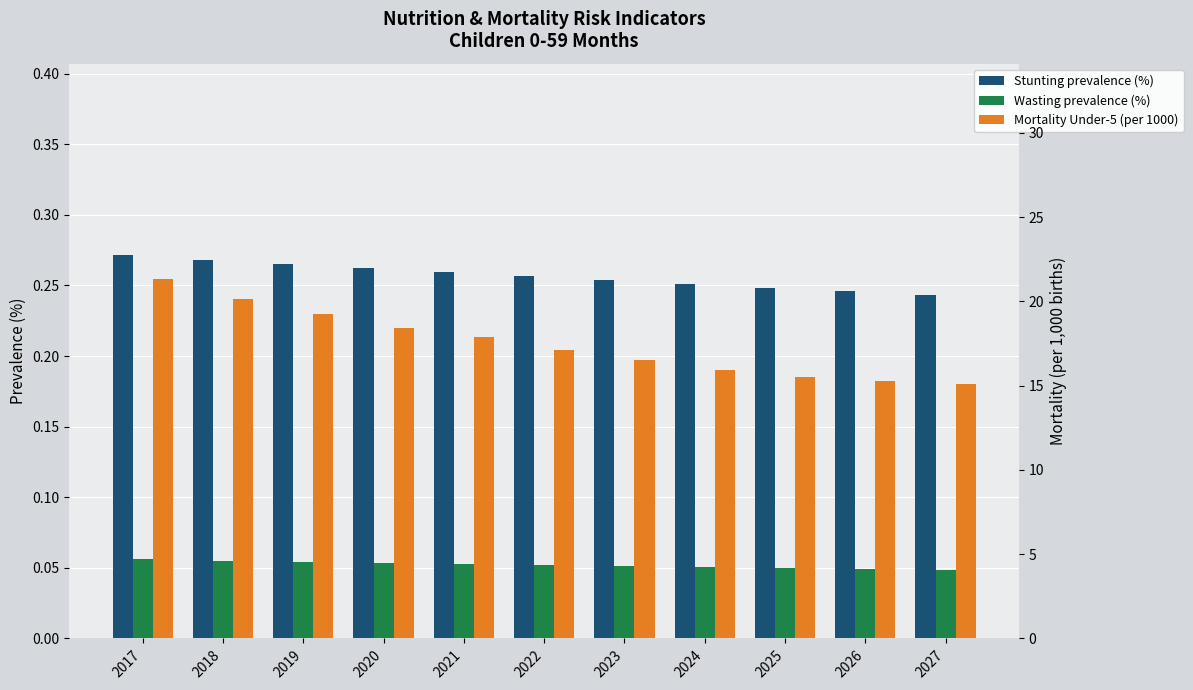

How many series are shown in this chart?

3